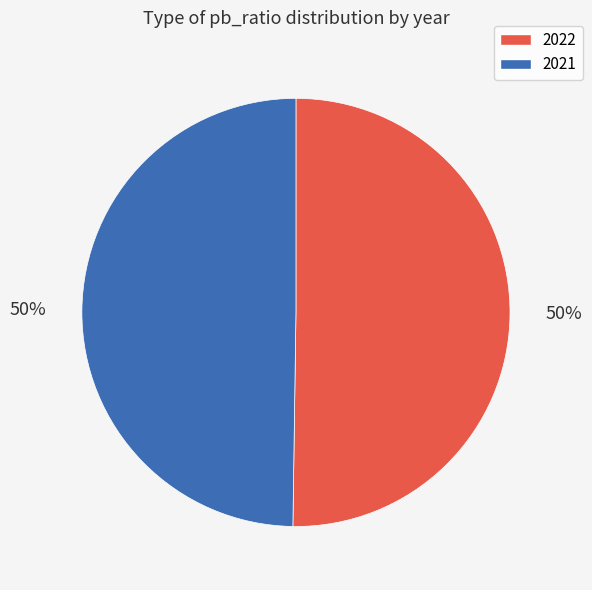

Do 2021 and 2022 together represent more than half of the pie?

Yes